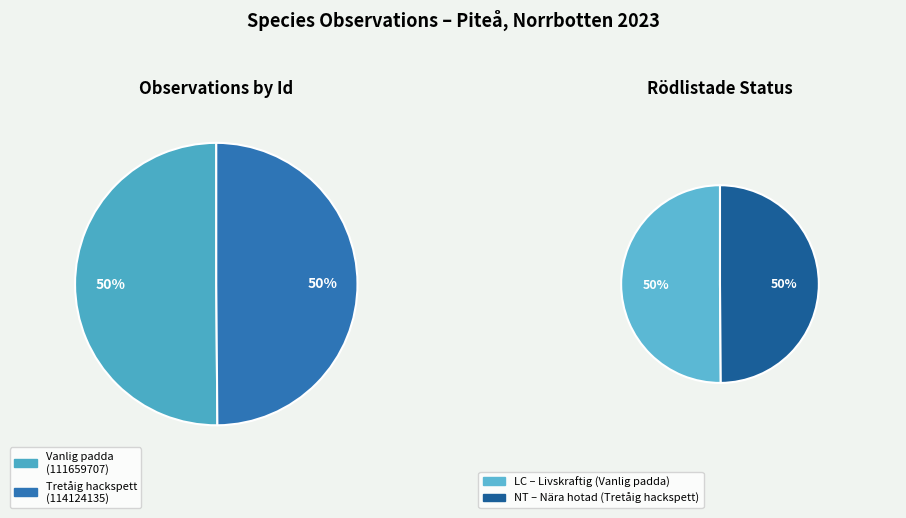

What is the total percentage of 114124135 and 111659707?

100.0%